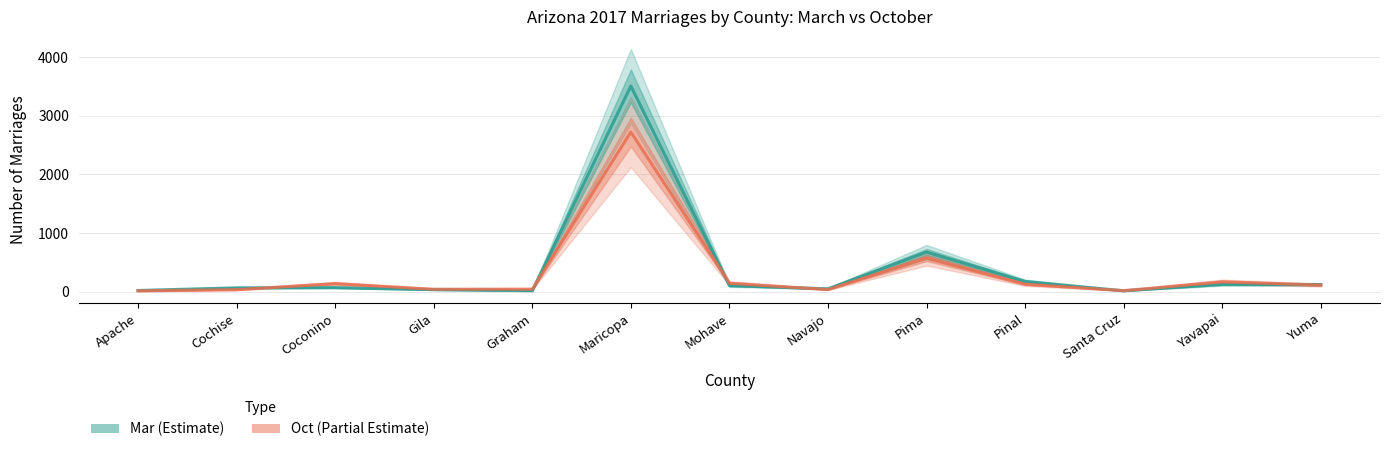

What is the label of the 2nd point from the right?

Yavapai